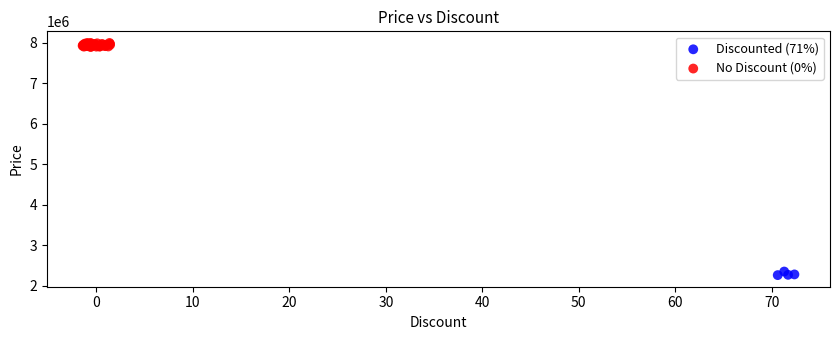

Which series contains the lowest Y value?

Discounted (71%)